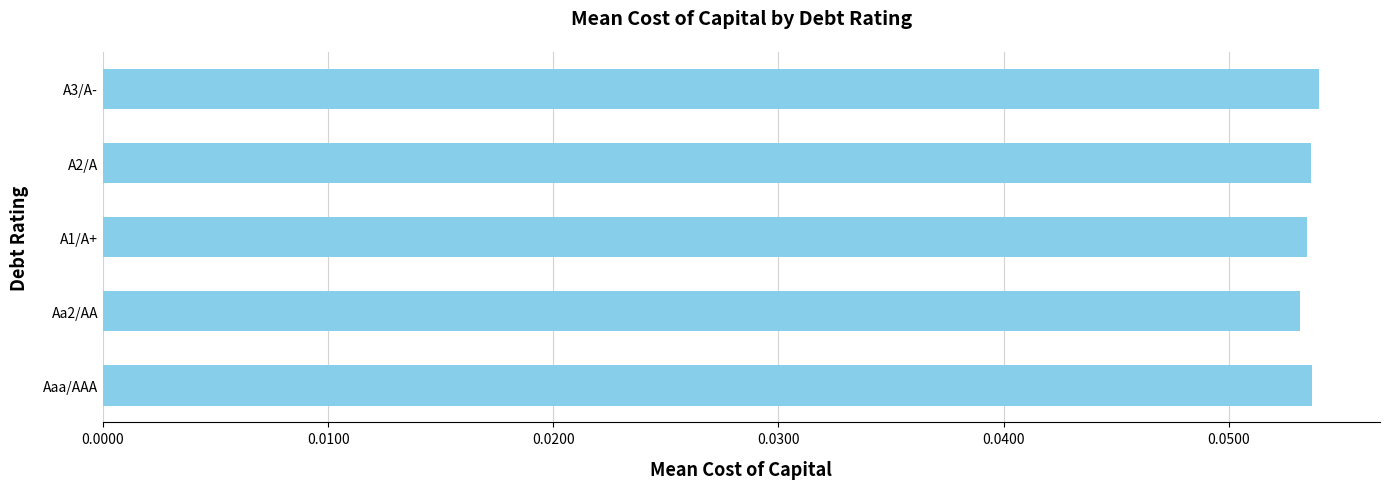

Is it true that the value at A2/A is 0.0?

False